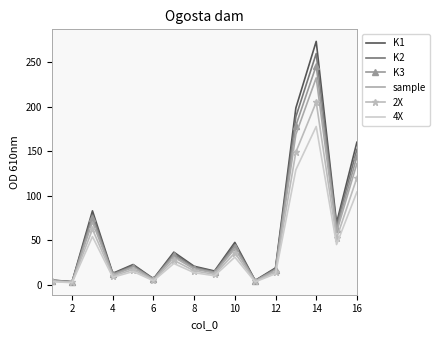

What is the maximum value shown in the chart?

273.6